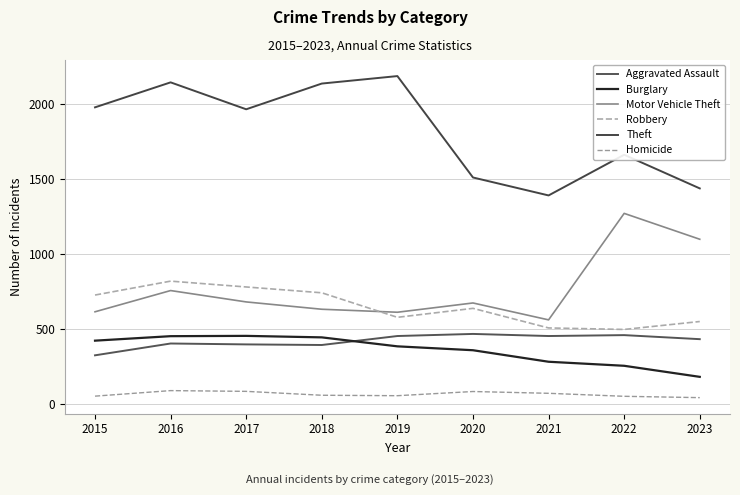

Is this an area chart (filled region under the line)?

No